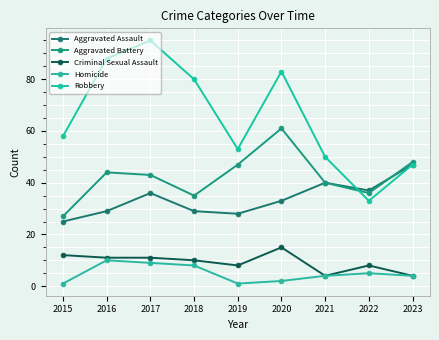

What is the spread (max minus min) of values at 2017?

86